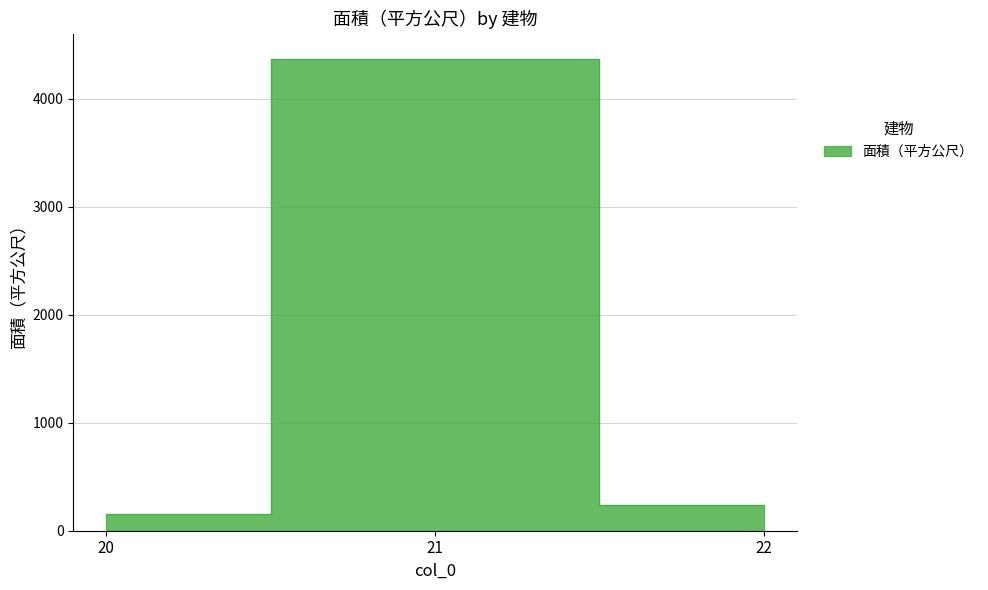

Reading left to right, extract all data points from this chart.

156.6	4370.2	238.9